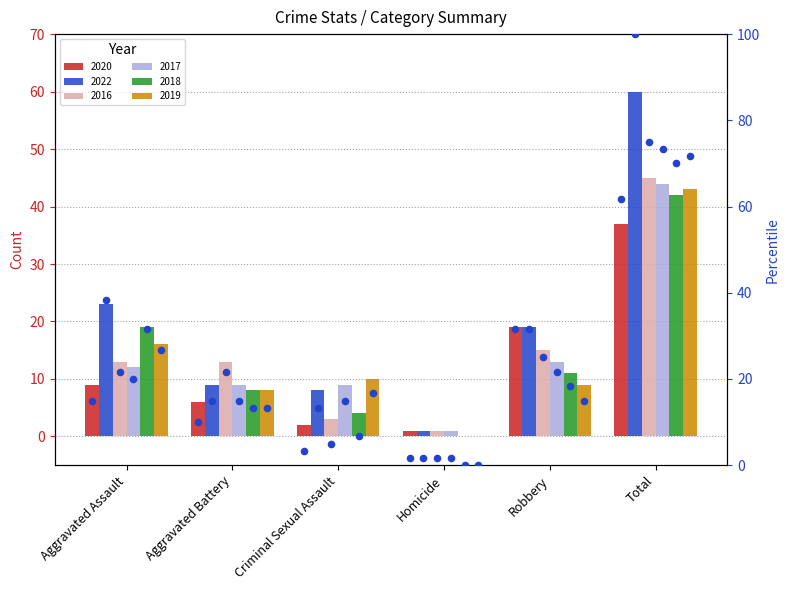

Approximately how many times larger is the value at Criminal Sexual Assault compared to Homicide?

2.0